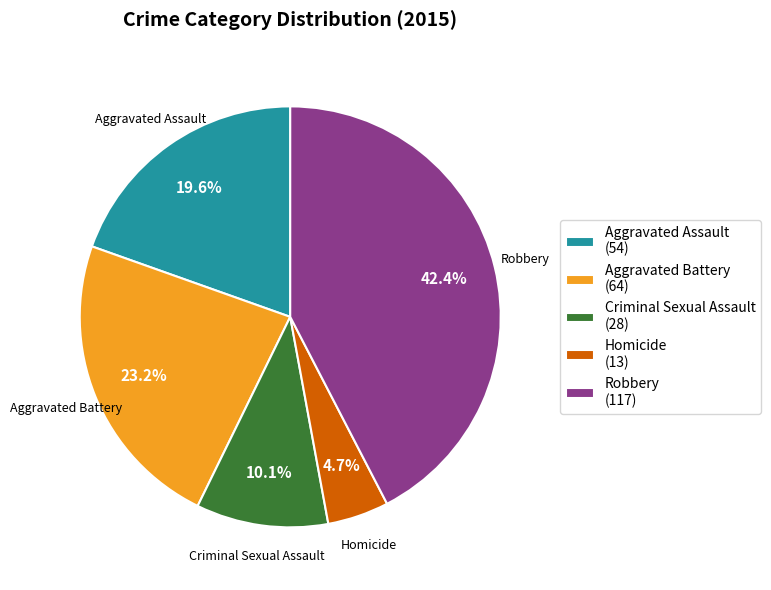

How many segments does this pie chart have?

5